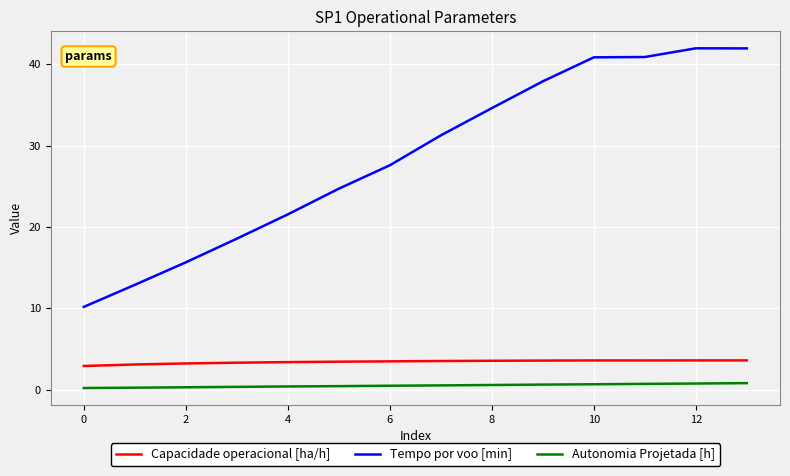

True or false: Autonomia Projetada [h] and Tempo por voo [min] cross at least once.

False